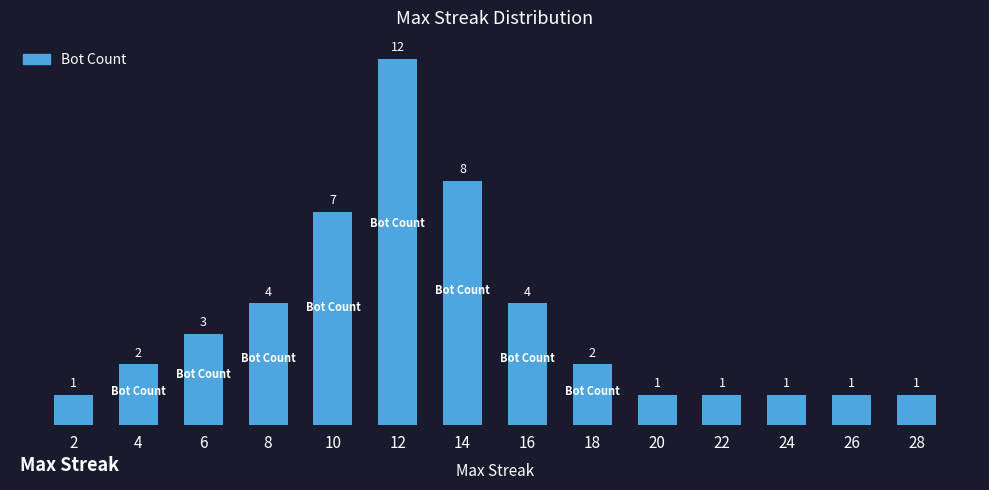

What is the change in value from 14 to 22?

-7